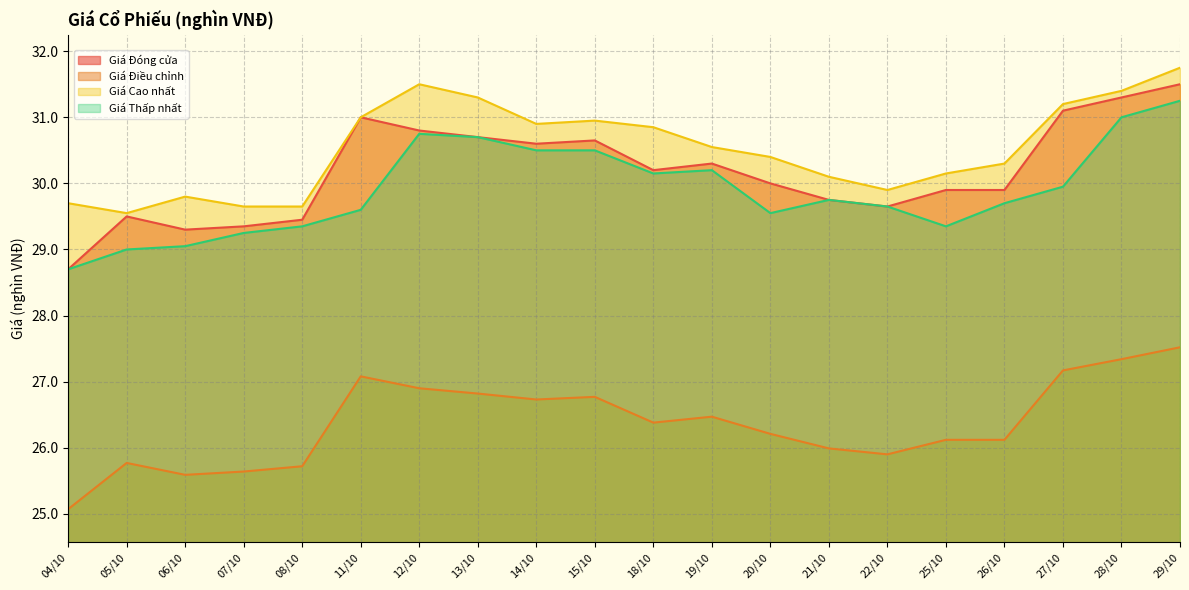

List the labels in order of Giá Điều chỉnh value, largest first.

29/10, 28/10, 27/10, 11/10, 12/10, 13/10, 15/10, 14/10, 19/10, 18/10, 20/10, 25/10, 26/10, 21/10, 22/10, 05/10, 08/10, 07/10, 06/10, 04/10